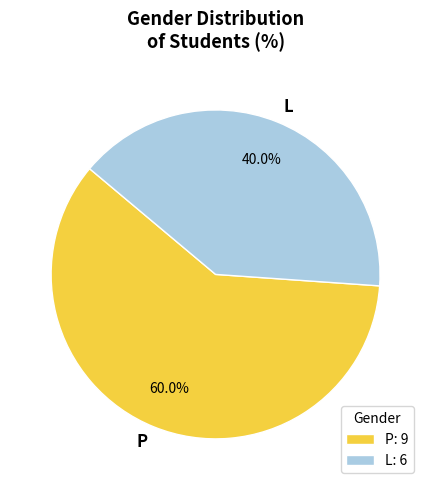

Combined, what portion of the pie is P and L?

100.0%